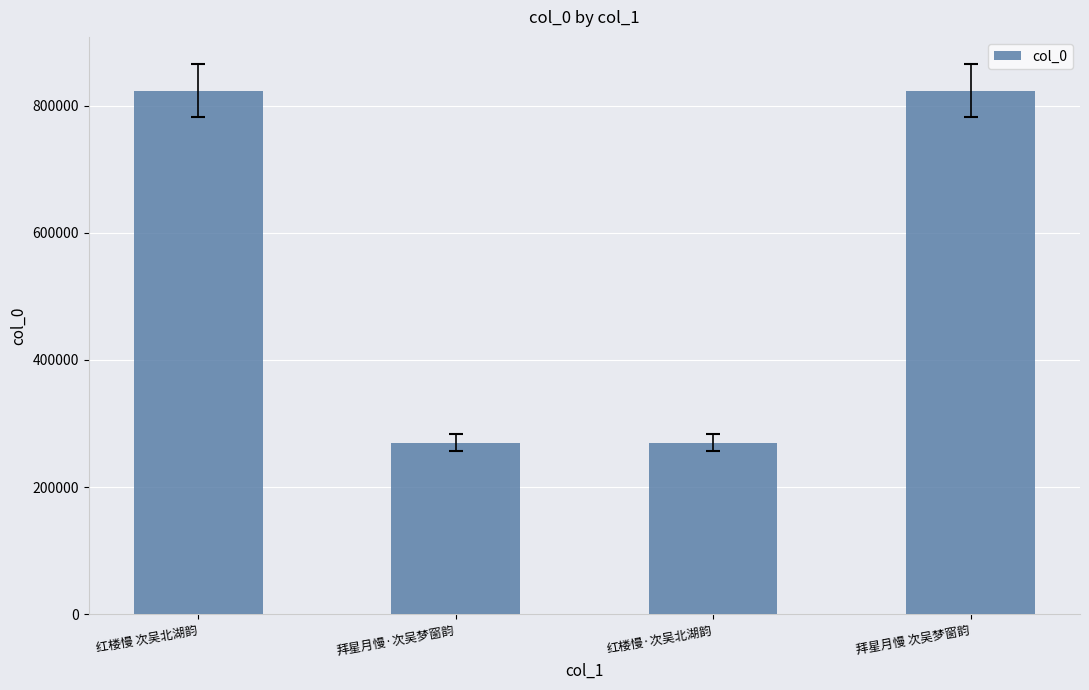

Is it true that the value at 红楼慢 次吴北湖韵 is 470032?

False